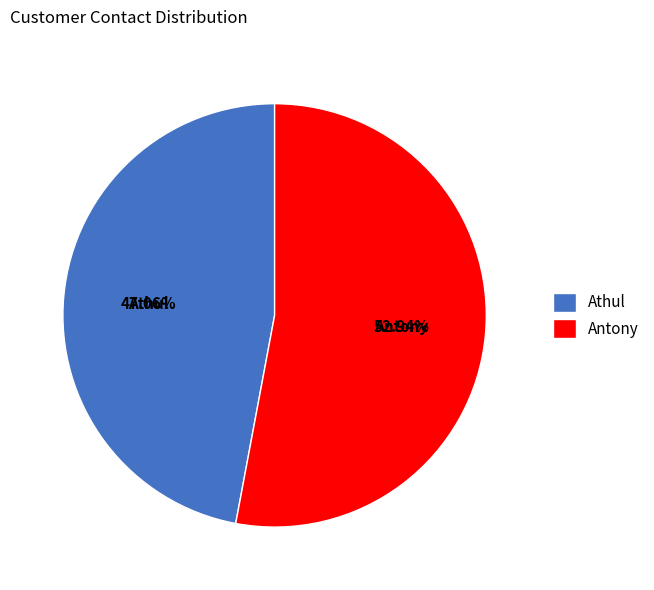

To the nearest percent, what is the combined percentage of Antony and Athul?

100%